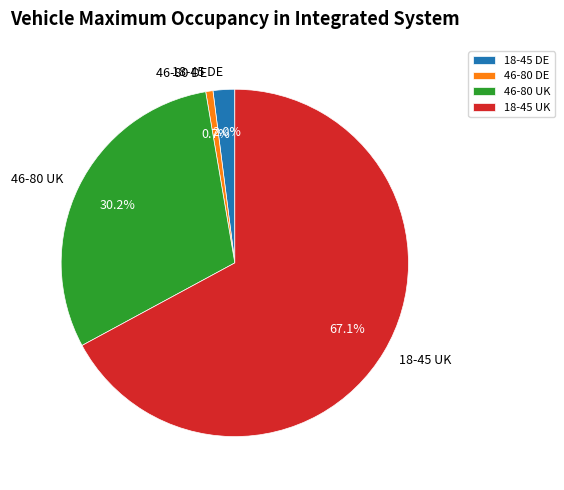

What percentage is the 18-45 DE slice, to the nearest percent?

2%